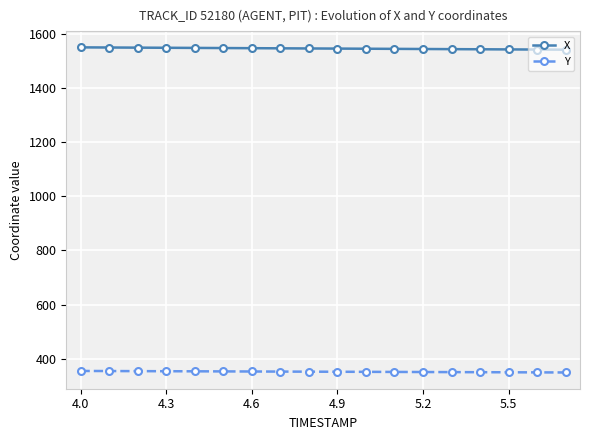

True or false: Y and X intersect in this chart.

False